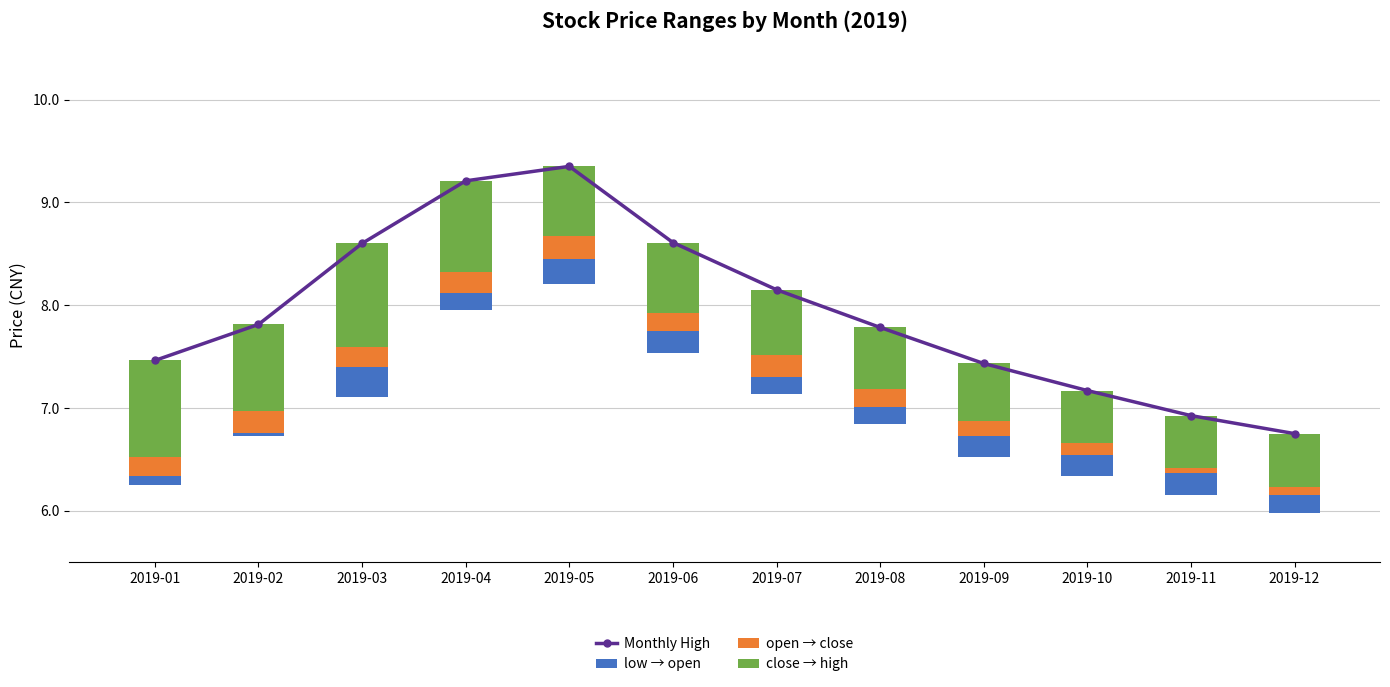

Does the chart contain any negative values?

No